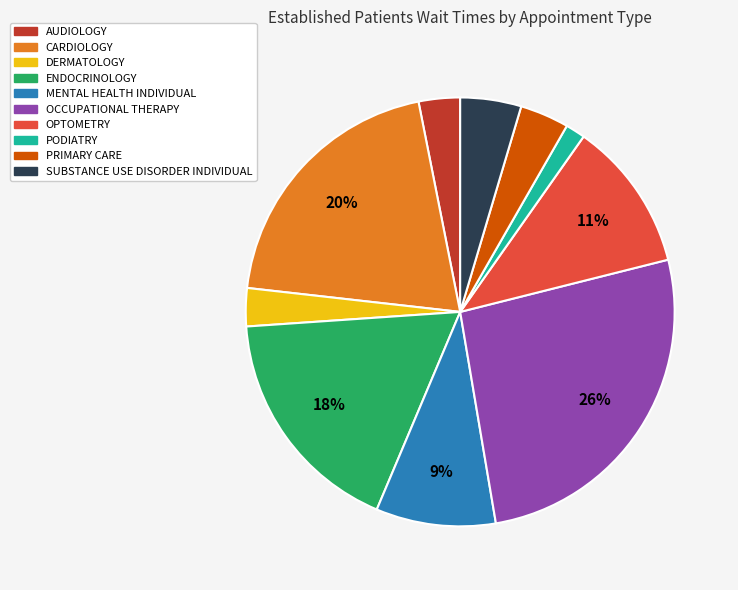

To the nearest percent, what portion does CARDIOLOGY represent?

20%